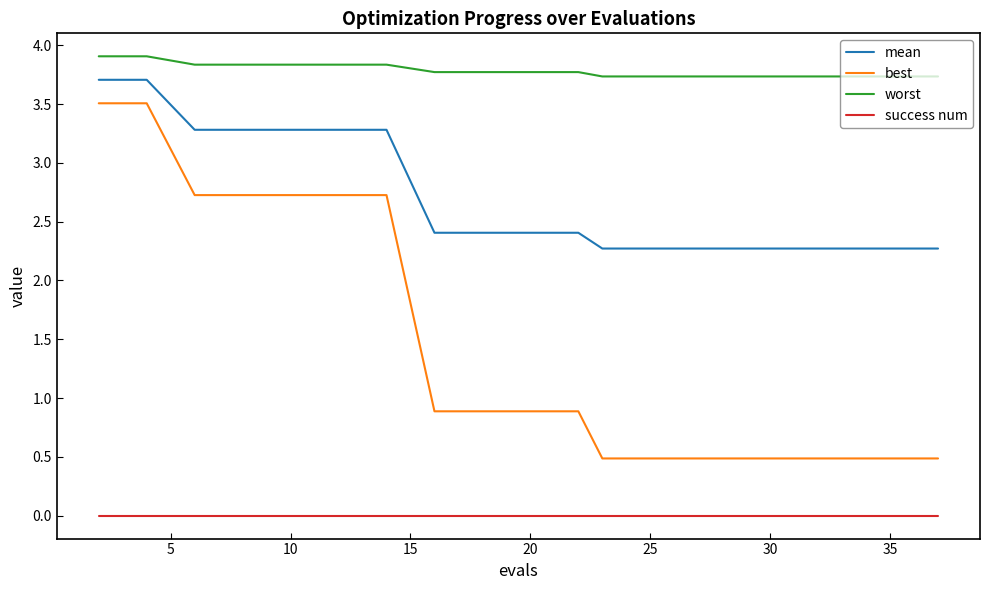

Rank the series by their average value, from highest to lowest.

worst, mean, best, success num